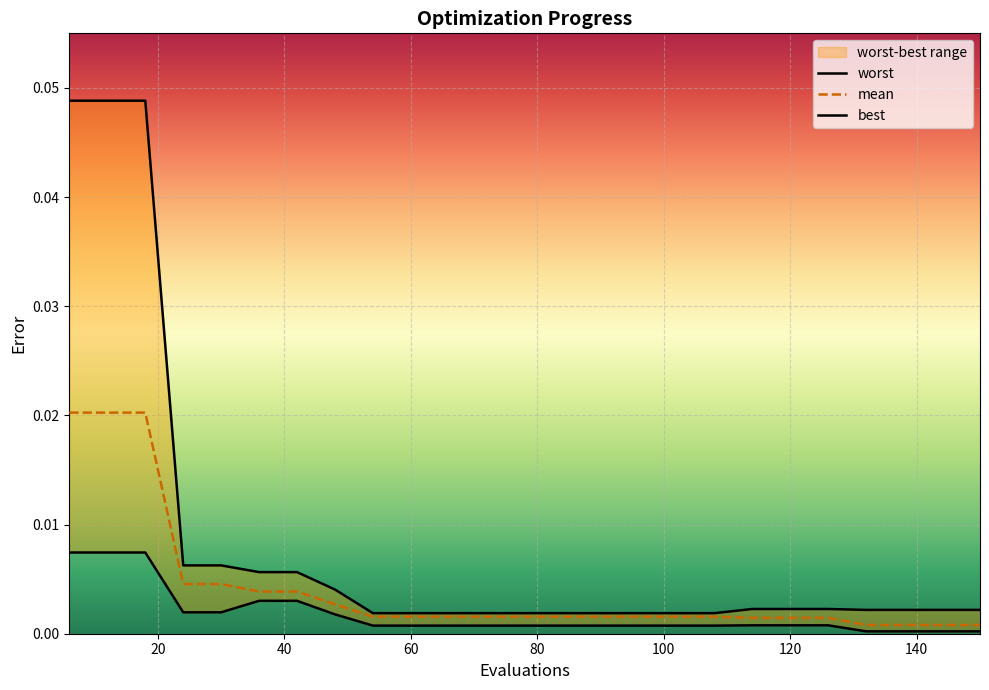

Which series has the largest range (max minus min)?

worst